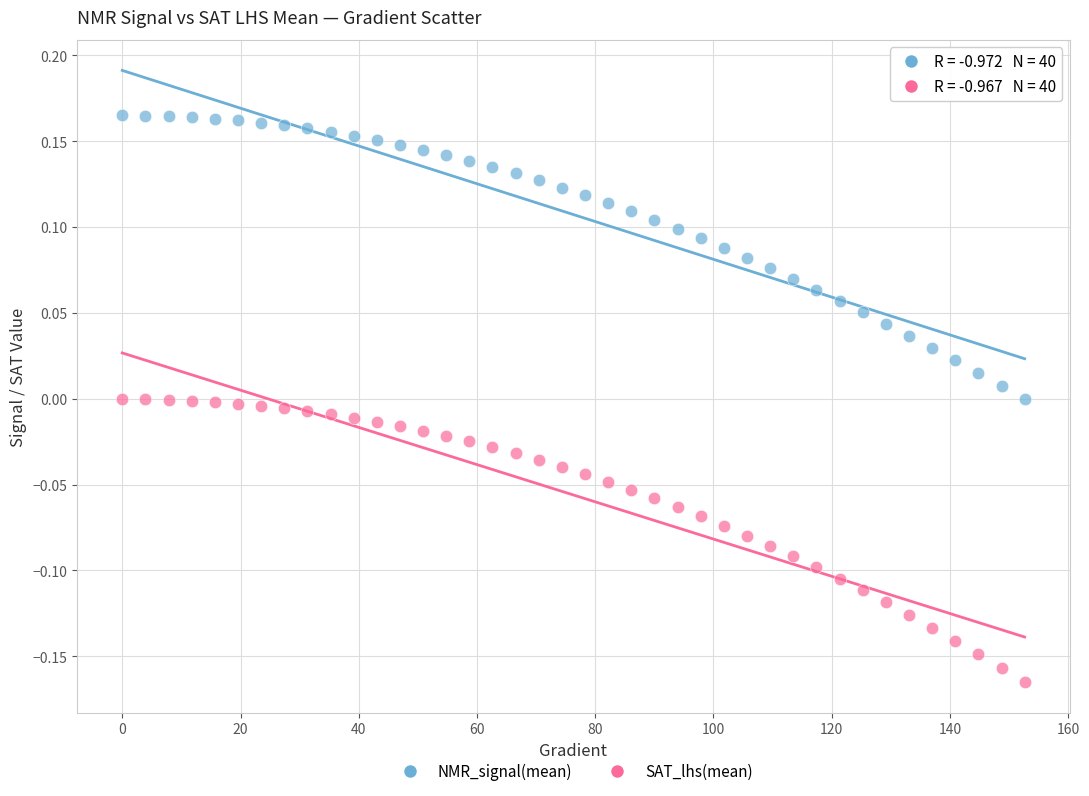

Which series reaches the minimum Y coordinate?

SAT_lhs(mean)